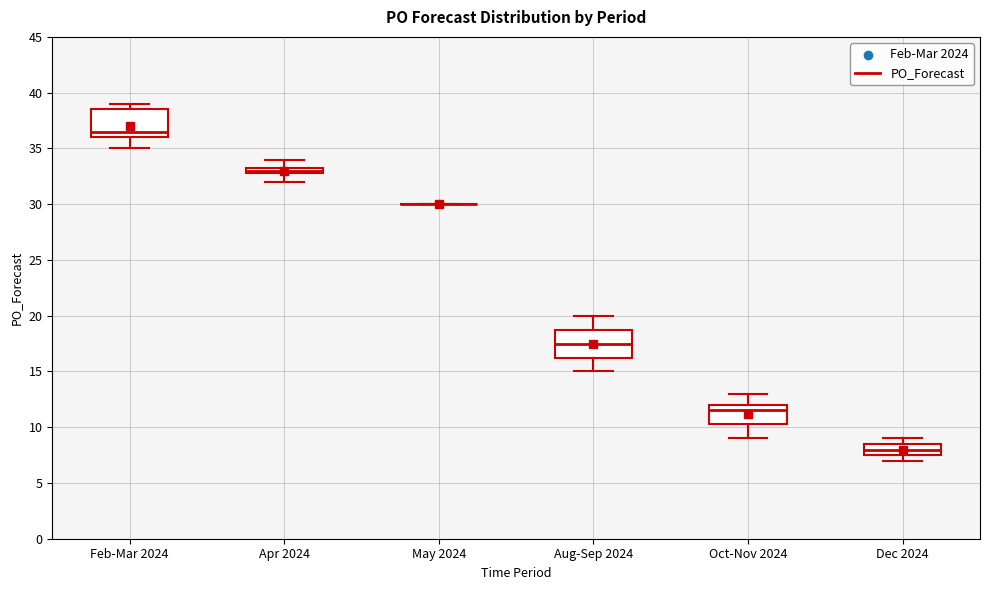

Where is the lower edge of the box for Dec 2024 on the y-axis? The values are not printed on the chart, so give them approximately, as read against the axis.

7.5